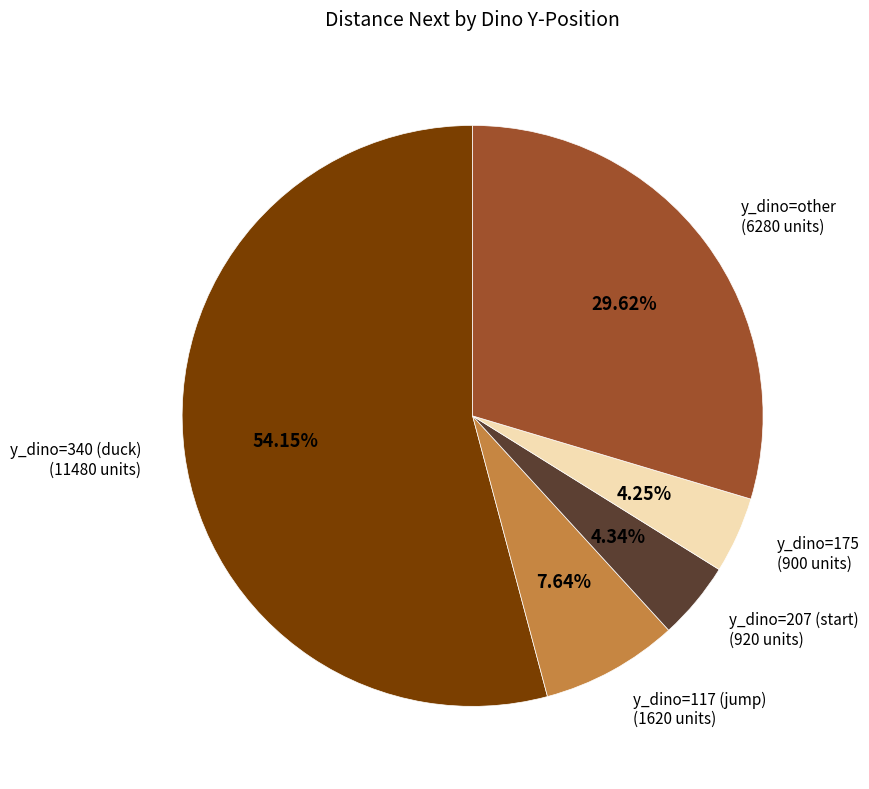

Do y_dino=117 (jump) (1620 units) and y_dino=340 (duck) (11480 units) together represent more than half of the pie?

Yes